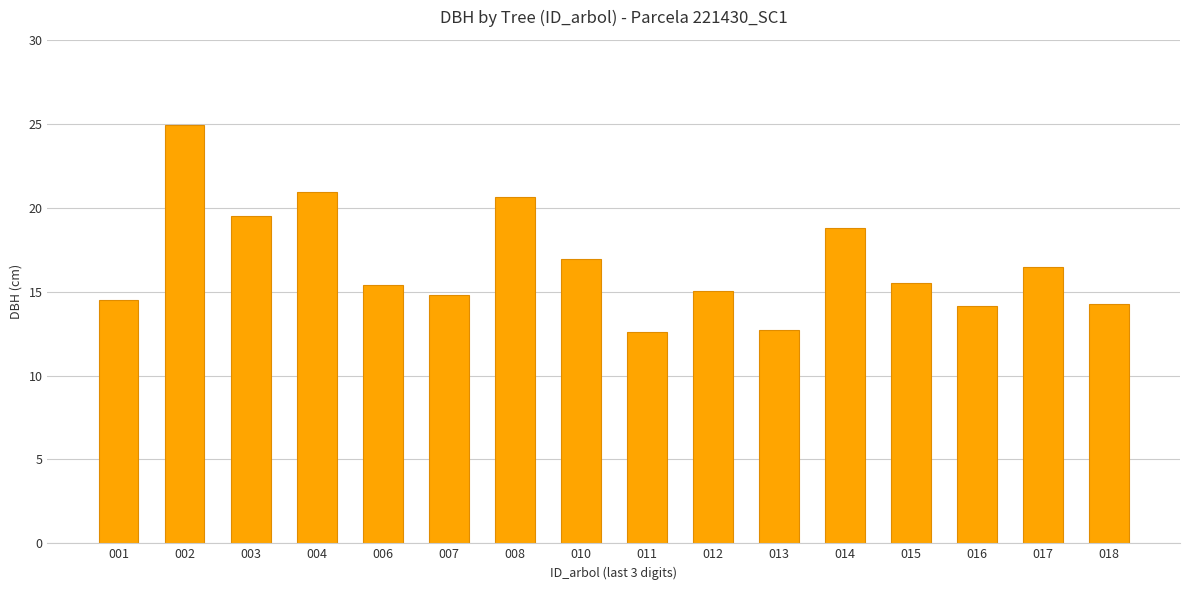

What is the sum of all values?

267.2